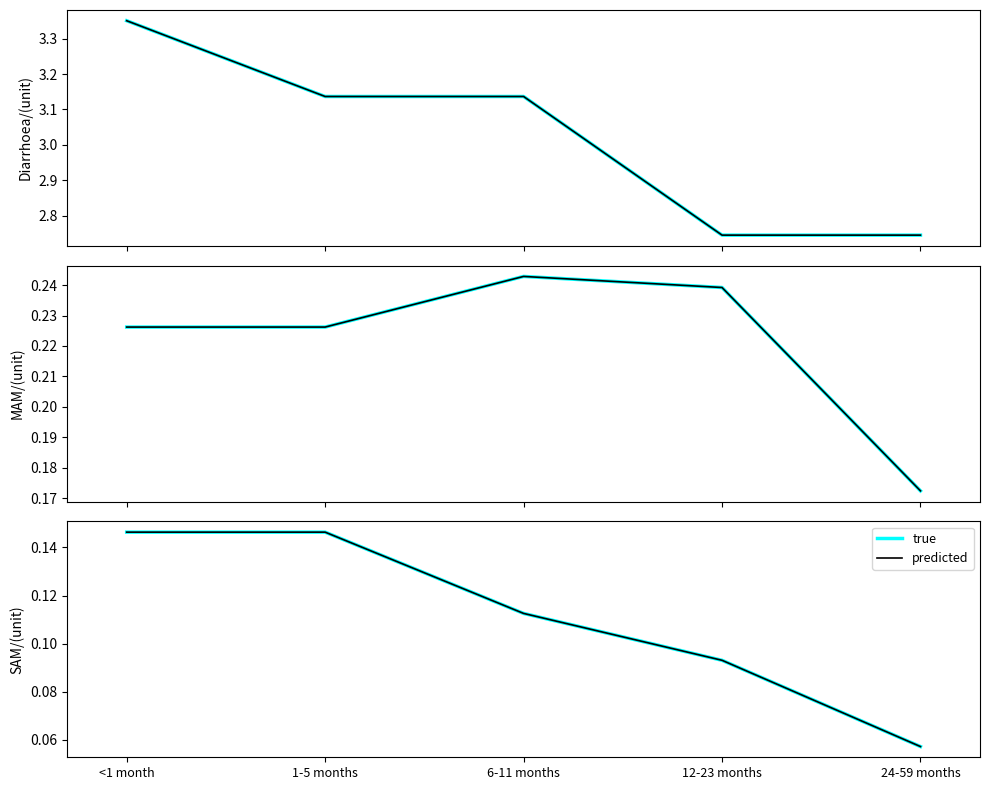

What is the total value across all series at 24-59 months?

0.1